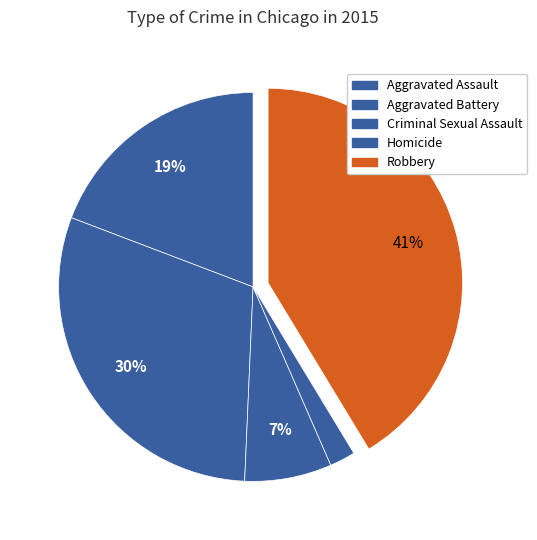

To the nearest percent, what is the average slice percentage?

20%